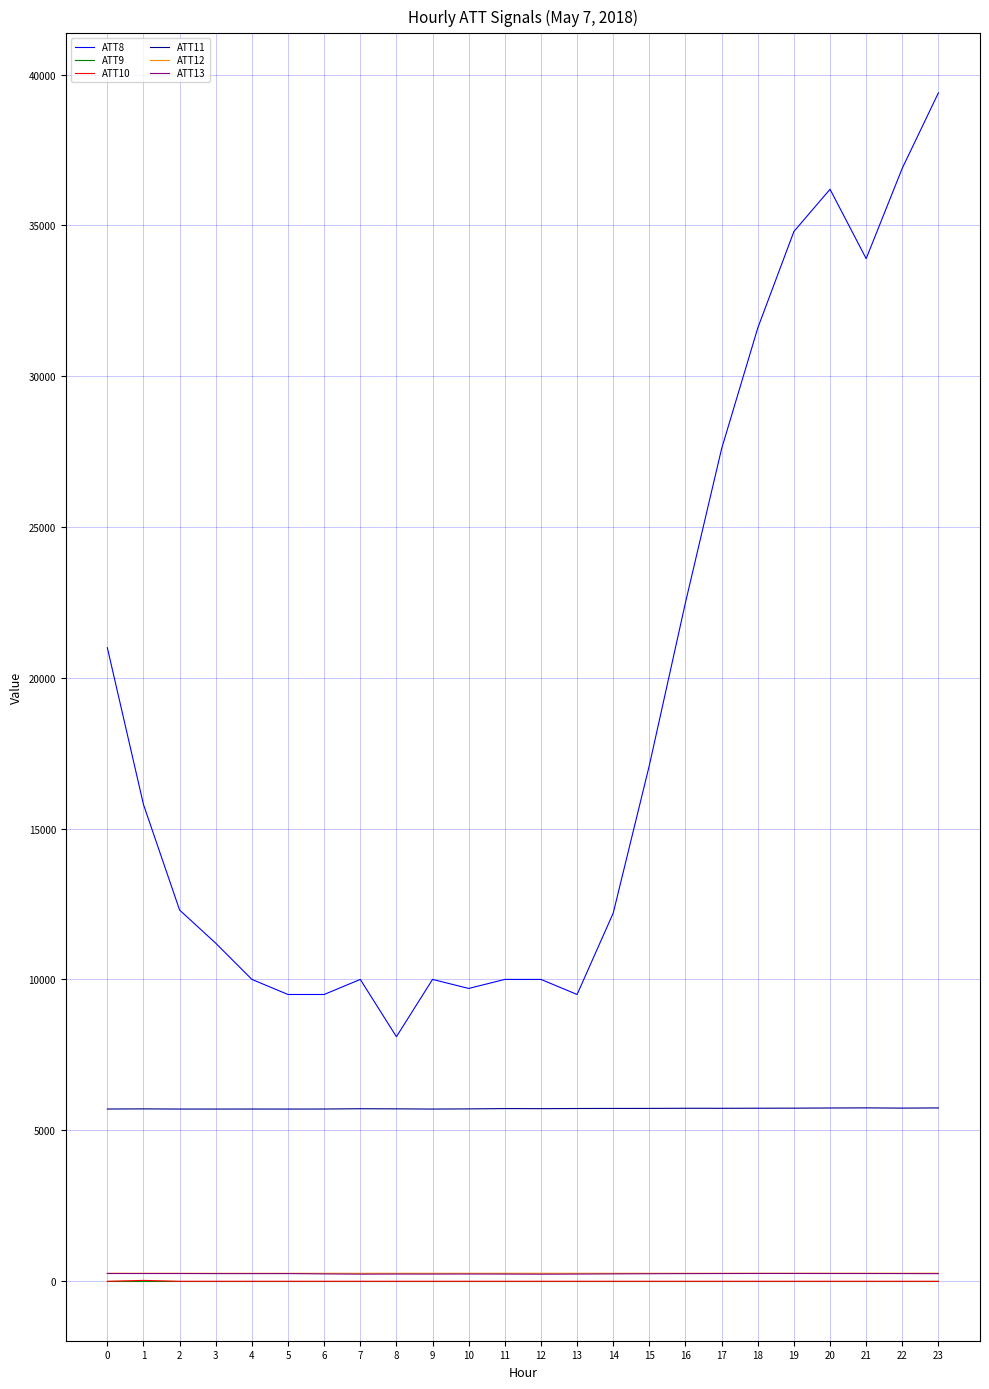

What is the difference between the ATT11 values at 8 and 5?

7.3